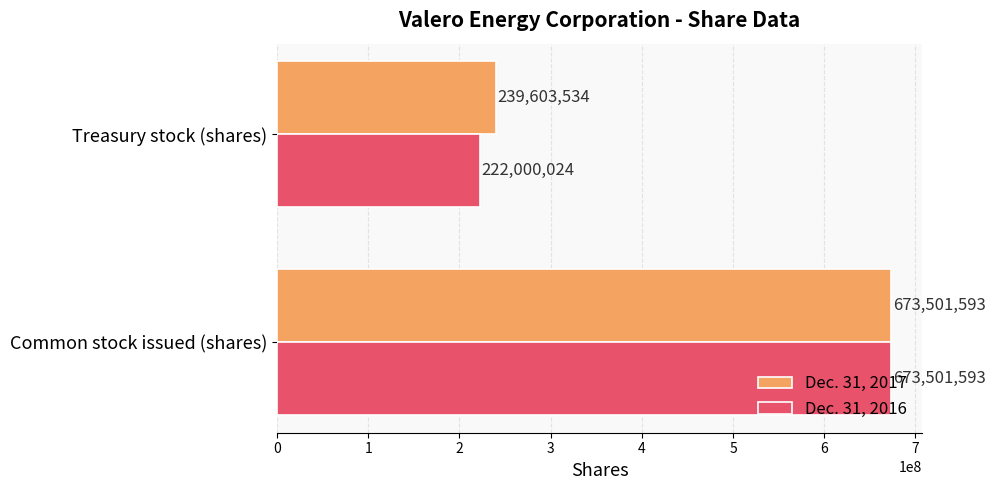

How many data points in Dec. 31, 2017 are less than 673501593?

1